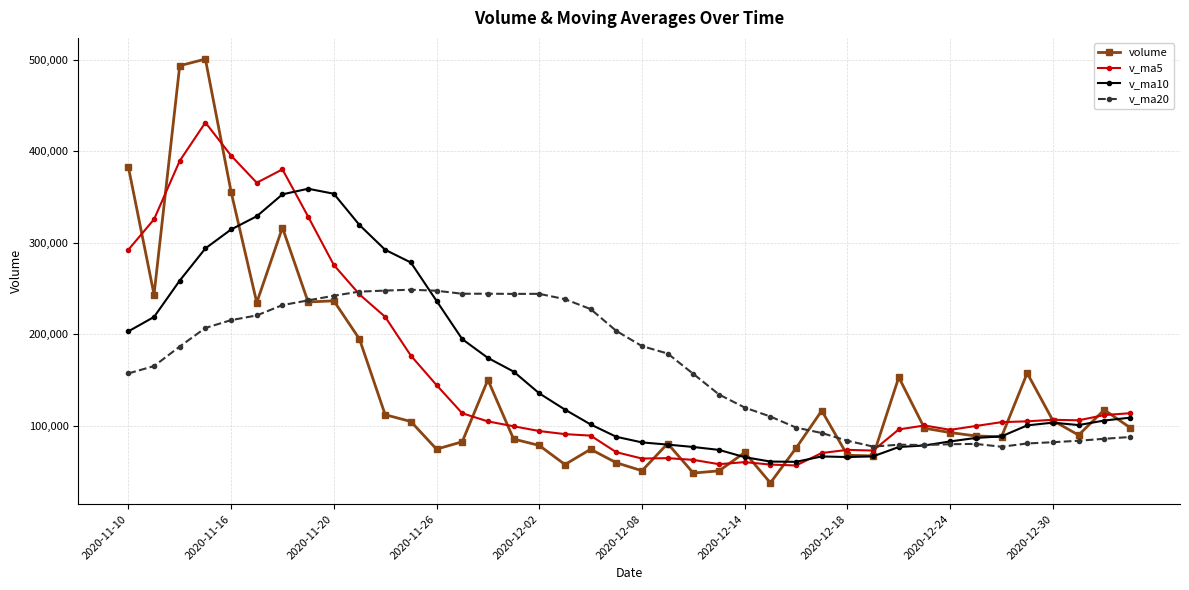

How many data points in v_ma20 are above 178751?

20